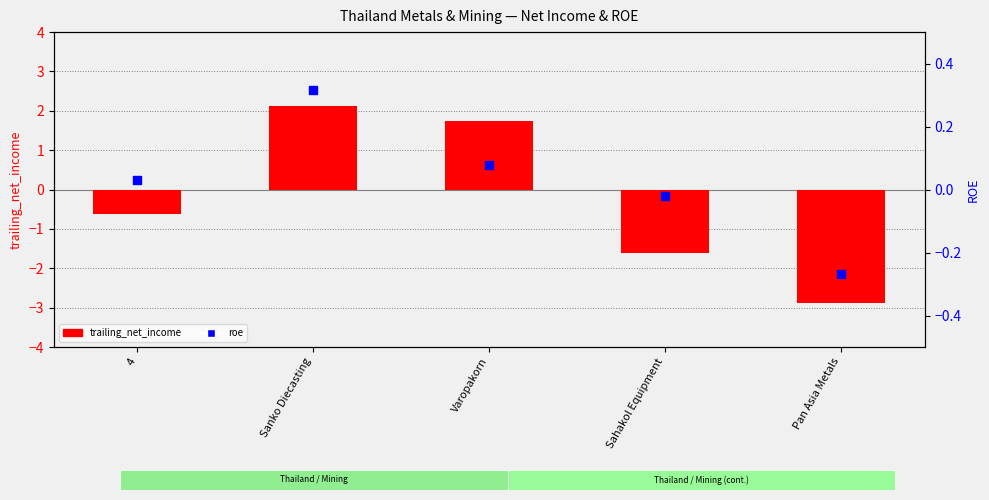

Which series reaches the maximum Y coordinate?

trailing_net_income